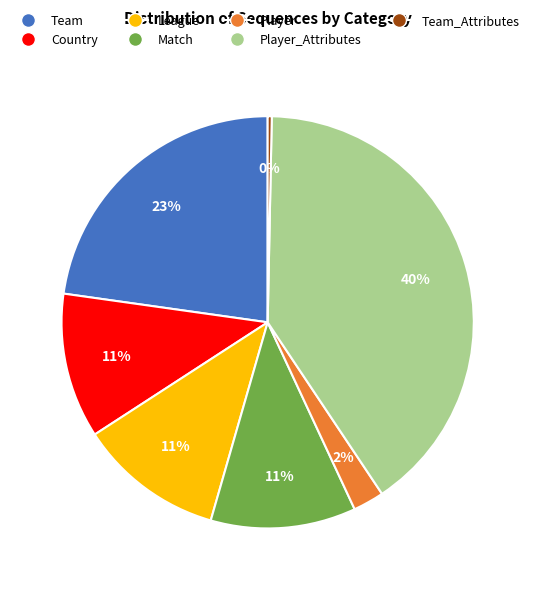

Does any single category account for the majority?

No